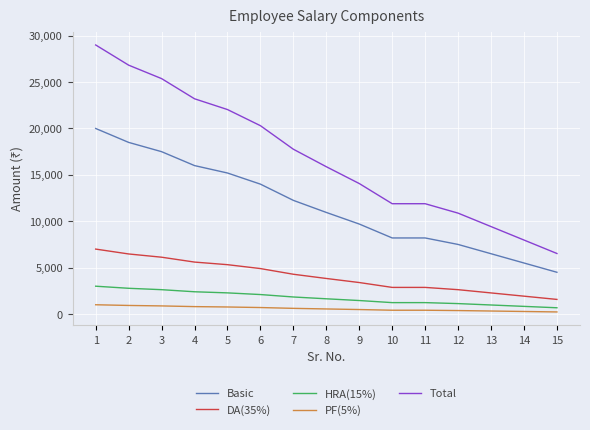

What is the spread (max minus min) of values at 9?

13580.0